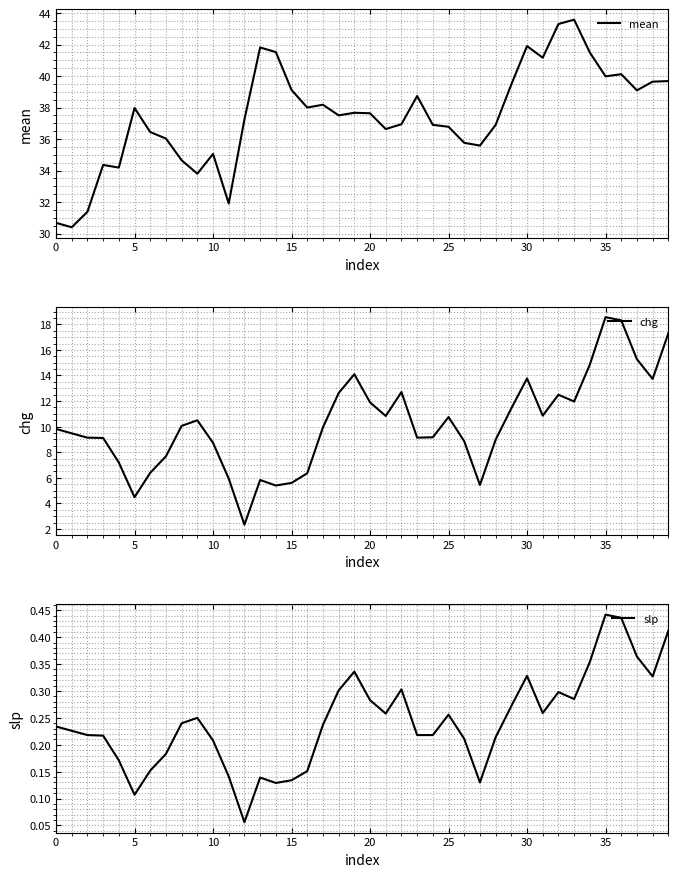

Reading left to right, what are all the values shown in this chart?

mean: 30.7	30.4	31.4	34.4	34.2	38.0	36.4	36.0	34.6	33.8	35.1	31.9	37.2	41.8	41.5	39.1	38.0	38.2	37.5	37.7	37.6	36.6	36.9	38.7	36.9	36.8	35.8	35.6	36.9	39.5	41.9	41.2	43.3	43.6	41.5	40.0	40.1	39.1	39.6	39.7
chg: 9.8	9.5	9.1	9.1	7.2	4.5	6.4	7.7	10.1	10.5	8.7	5.9	2.3	5.8	5.4	5.6	6.4	9.9	12.6	14.1	11.9	10.8	12.7	9.1	9.2	10.8	8.9	5.4	9.0	11.4	13.8	10.9	12.5	12.0	14.9	18.6	18.3	15.3	13.7	17.3
slp: 0.2	0.2	0.2	0.2	0.2	0.1	0.2	0.2	0.2	0.2	0.2	0.1	0.1	0.1	0.1	0.1	0.2	0.2	0.3	0.3	0.3	0.3	0.3	0.2	0.2	0.3	0.2	0.1	0.2	0.3	0.3	0.3	0.3	0.3	0.4	0.4	0.4	0.4	0.3	0.4